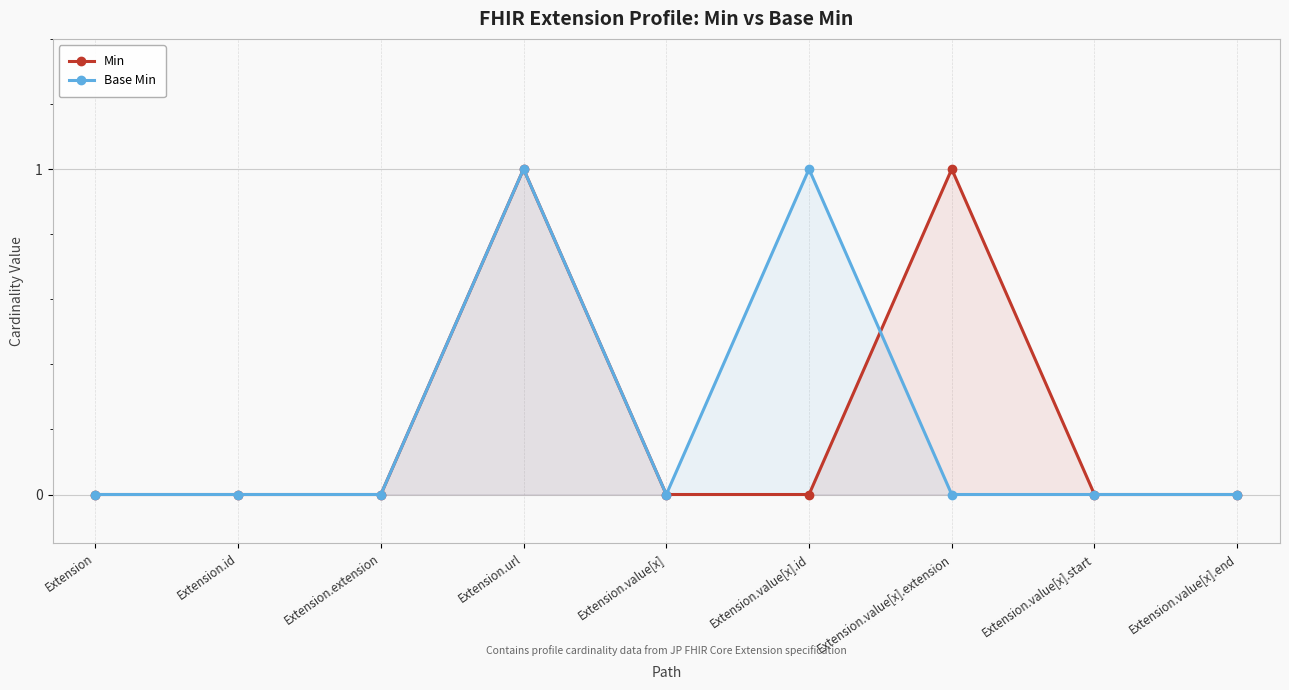

What is the label of the 3rd point from the right?

Extension.value[x].extension